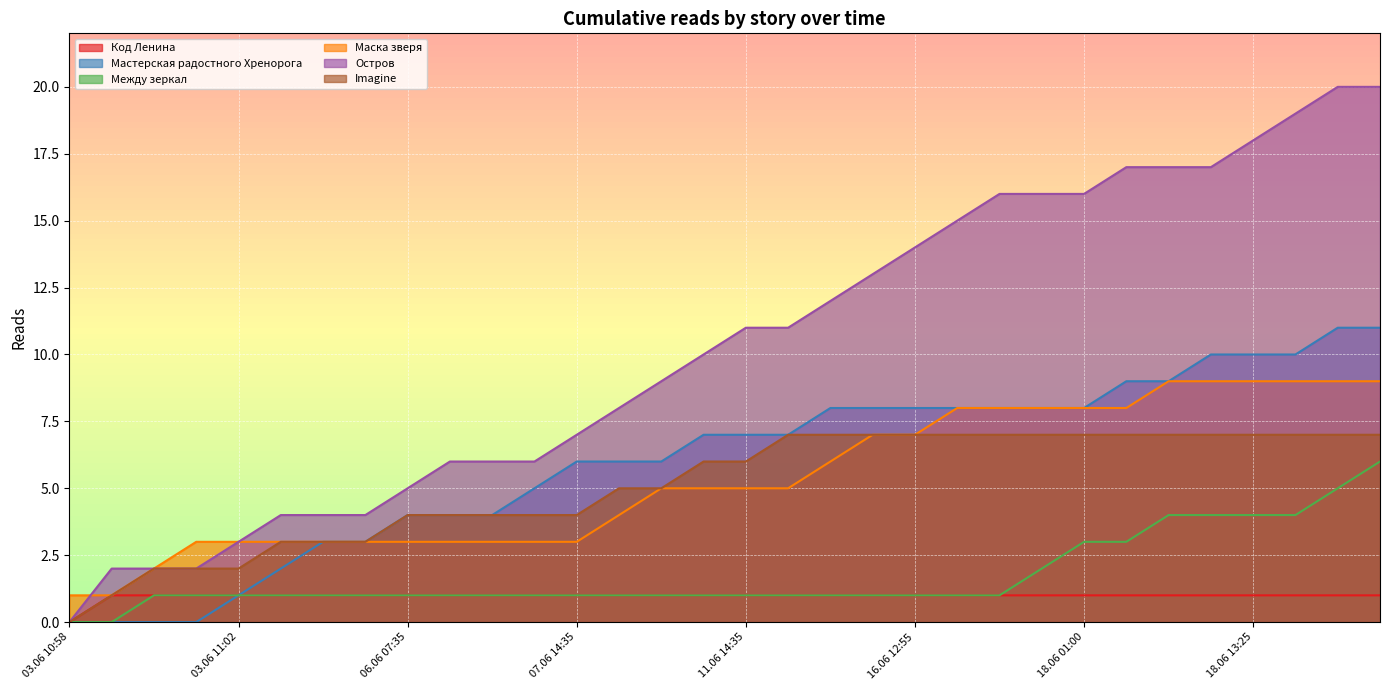

Reading left to right, what are all the values shown in this chart?

Код Ленина: 03.06 10:58=0	03.06 10:59=1	03.06 11:00=1	03.06 11:01=1	03.06 11:02=1	03.06 12:10=1	03.06 19:50=1	04.06 22:20=1	06.06 07:35=1	06.06 10:50=1	06.06 13:25=1	06.06 18:50=1	07.06 14:35=1	09.06 19:20=1	09.06 23:30=1	10.06 16:15=1	11.06 14:35=1	12.06 09:35=1	12.06 16:30=1	15.06 23:40=1	16.06 12:55=1	16.06 19:10=1	17.06 15:25=1	18.06 00:20=1	18.06 01:00=1	18.06 03:50=1	18.06 09:25=1	18.06 10:00=1	18.06 13:25=1	18.06 16:05=1	18.06 16:30=1	18.06 18:20=1
Мастерская радостного Хренорога: 03.06 10:58=0	03.06 10:59=0	03.06 11:00=0	03.06 11:01=0	03.06 11:02=1	03.06 12:10=2	03.06 19:50=3	04.06 22:20=3	06.06 07:35=4	06.06 10:50=4	06.06 13:25=4	06.06 18:50=5	07.06 14:35=6	09.06 19:20=6	09.06 23:30=6	10.06 16:15=7	11.06 14:35=7	12.06 09:35=7	12.06 16:30=8	15.06 23:40=8	16.06 12:55=8	16.06 19:10=8	17.06 15:25=8	18.06 00:20=8	18.06 01:00=8	18.06 03:50=9	18.06 09:25=9	18.06 10:00=10	18.06 13:25=10	18.06 16:05=10	18.06 16:30=11	18.06 18:20=11
Между зеркал: 03.06 10:58=0	03.06 10:59=0	03.06 11:00=1	03.06 11:01=1	03.06 11:02=1	03.06 12:10=1	03.06 19:50=1	04.06 22:20=1	06.06 07:35=1	06.06 10:50=1	06.06 13:25=1	06.06 18:50=1	07.06 14:35=1	09.06 19:20=1	09.06 23:30=1	10.06 16:15=1	11.06 14:35=1	12.06 09:35=1	12.06 16:30=1	15.06 23:40=1	16.06 12:55=1	16.06 19:10=1	17.06 15:25=1	18.06 00:20=2	18.06 01:00=3	18.06 03:50=3	18.06 09:25=4	18.06 10:00=4	18.06 13:25=4	18.06 16:05=4	18.06 16:30=5	18.06 18:20=6
Маска зверя: 03.06 10:58=1	03.06 10:59=1	03.06 11:00=2	03.06 11:01=3	03.06 11:02=3	03.06 12:10=3	03.06 19:50=3	04.06 22:20=3	06.06 07:35=3	06.06 10:50=3	06.06 13:25=3	06.06 18:50=3	07.06 14:35=3	09.06 19:20=4	09.06 23:30=5	10.06 16:15=5	11.06 14:35=5	12.06 09:35=5	12.06 16:30=6	15.06 23:40=7	16.06 12:55=7	16.06 19:10=8	17.06 15:25=8	18.06 00:20=8	18.06 01:00=8	18.06 03:50=8	18.06 09:25=9	18.06 10:00=9	18.06 13:25=9	18.06 16:05=9	18.06 16:30=9	18.06 18:20=9
Остров: 03.06 10:58=0	03.06 10:59=2	03.06 11:00=2	03.06 11:01=2	03.06 11:02=3	03.06 12:10=4	03.06 19:50=4	04.06 22:20=4	06.06 07:35=5	06.06 10:50=6	06.06 13:25=6	06.06 18:50=6	07.06 14:35=7	09.06 19:20=8	09.06 23:30=9	10.06 16:15=10	11.06 14:35=11	12.06 09:35=11	12.06 16:30=12	15.06 23:40=13	16.06 12:55=14	16.06 19:10=15	17.06 15:25=16	18.06 00:20=16	18.06 01:00=16	18.06 03:50=17	18.06 09:25=17	18.06 10:00=17	18.06 13:25=18	18.06 16:05=19	18.06 16:30=20	18.06 18:20=20
Imagine: 03.06 10:58=0	03.06 10:59=1	03.06 11:00=2	03.06 11:01=2	03.06 11:02=2	03.06 12:10=3	03.06 19:50=3	04.06 22:20=3	06.06 07:35=4	06.06 10:50=4	06.06 13:25=4	06.06 18:50=4	07.06 14:35=4	09.06 19:20=5	09.06 23:30=5	10.06 16:15=6	11.06 14:35=6	12.06 09:35=7	12.06 16:30=7	15.06 23:40=7	16.06 12:55=7	16.06 19:10=7	17.06 15:25=7	18.06 00:20=7	18.06 01:00=7	18.06 03:50=7	18.06 09:25=7	18.06 10:00=7	18.06 13:25=7	18.06 16:05=7	18.06 16:30=7	18.06 18:20=7